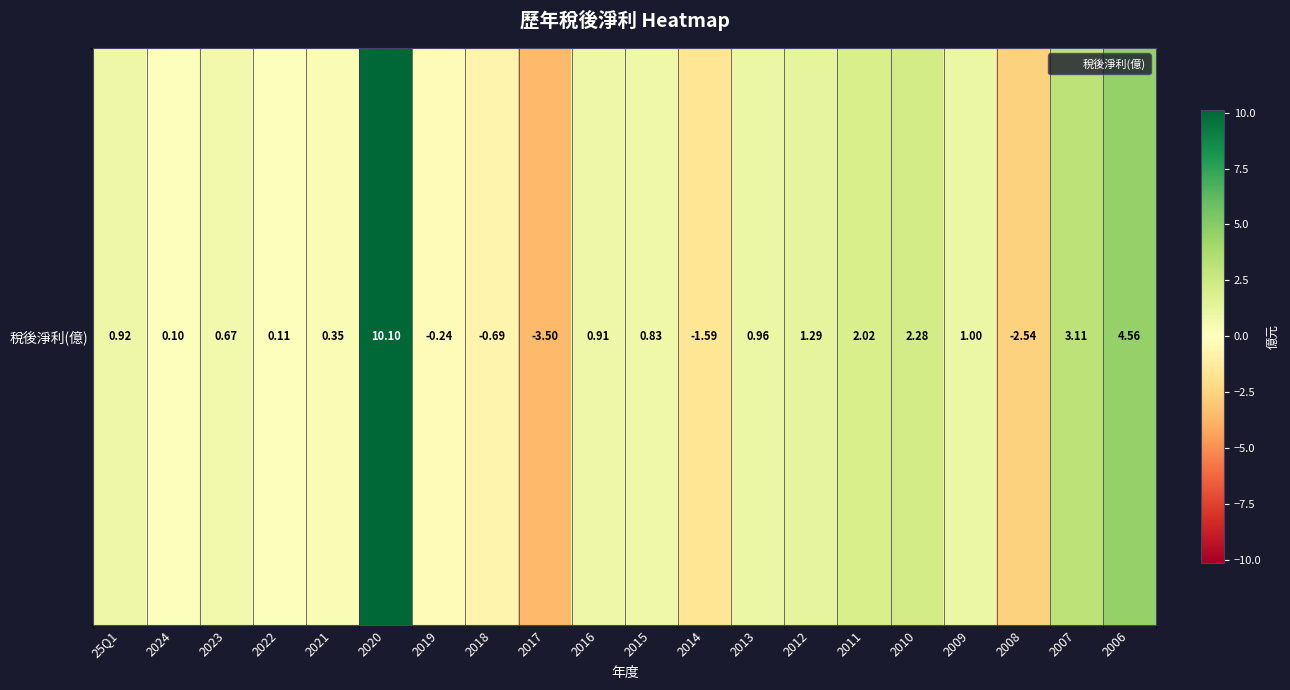

What is the difference between the maximum and second lowest values?

12.6